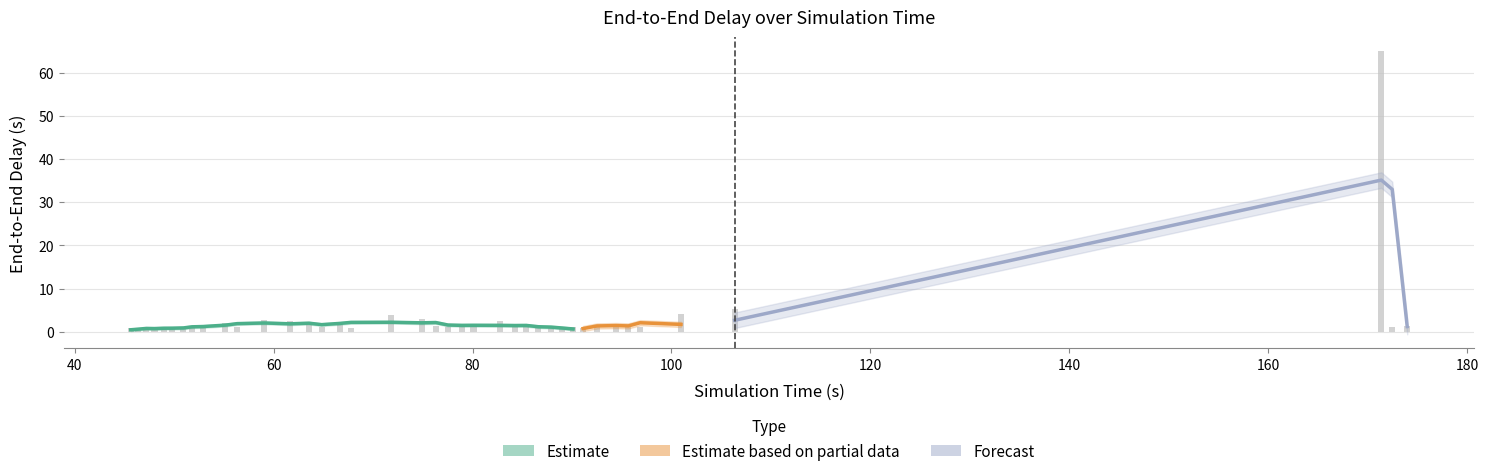

What is the sum of all values?

125.3